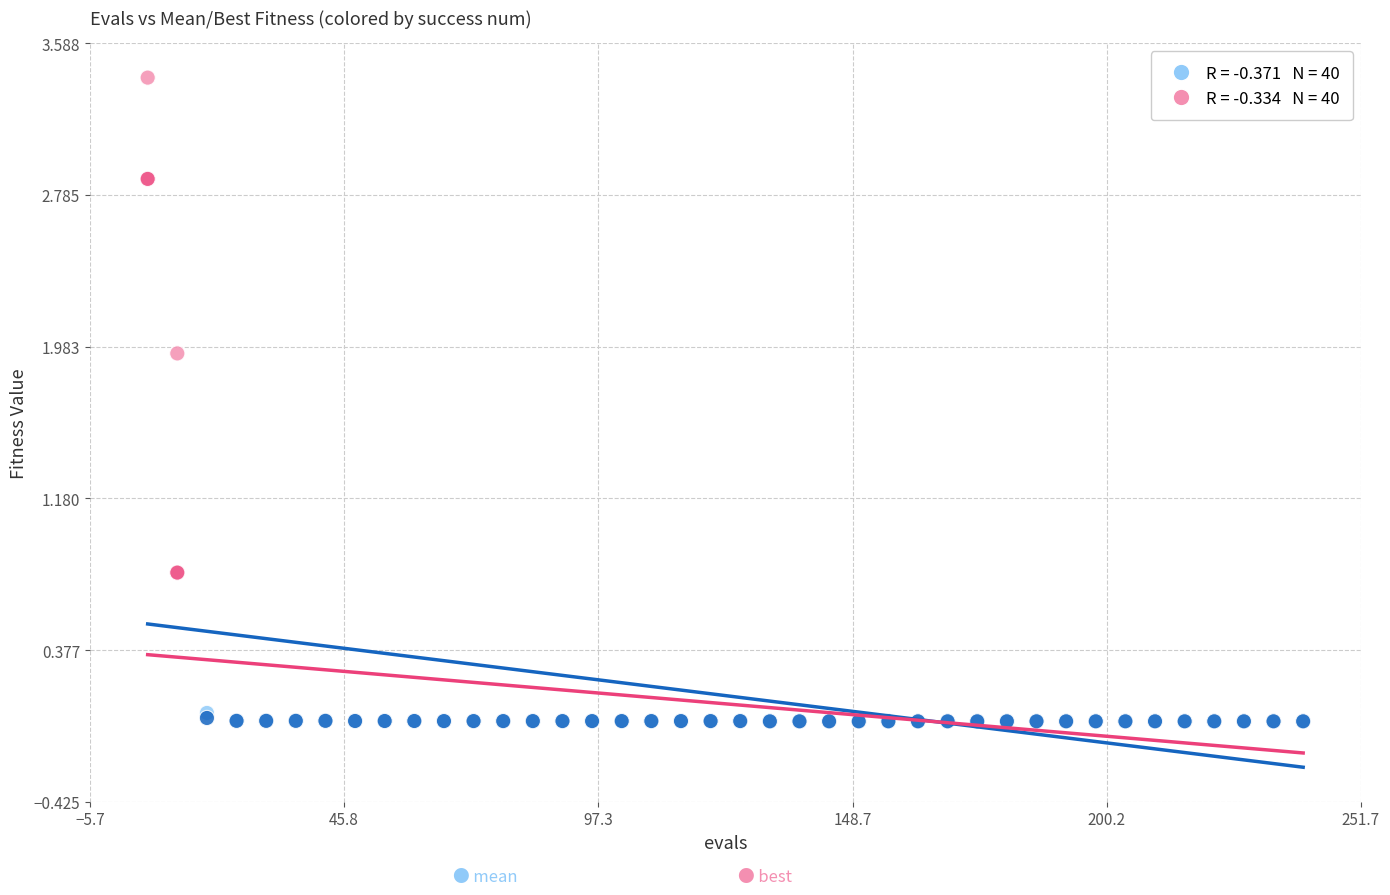

Across all series, what Y value is closest to 1?

0.8